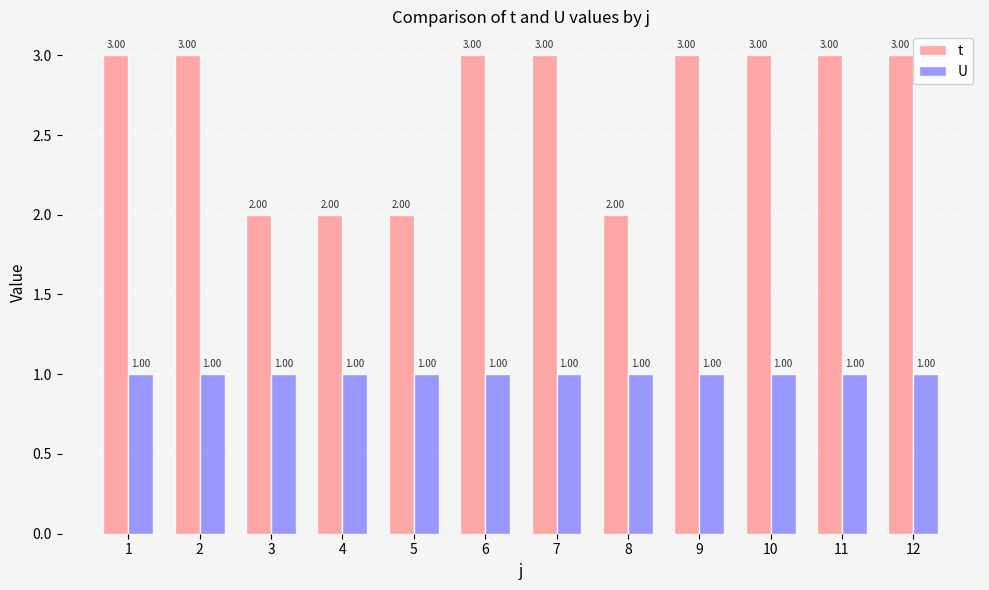

Count the number of categories in the chart.

12